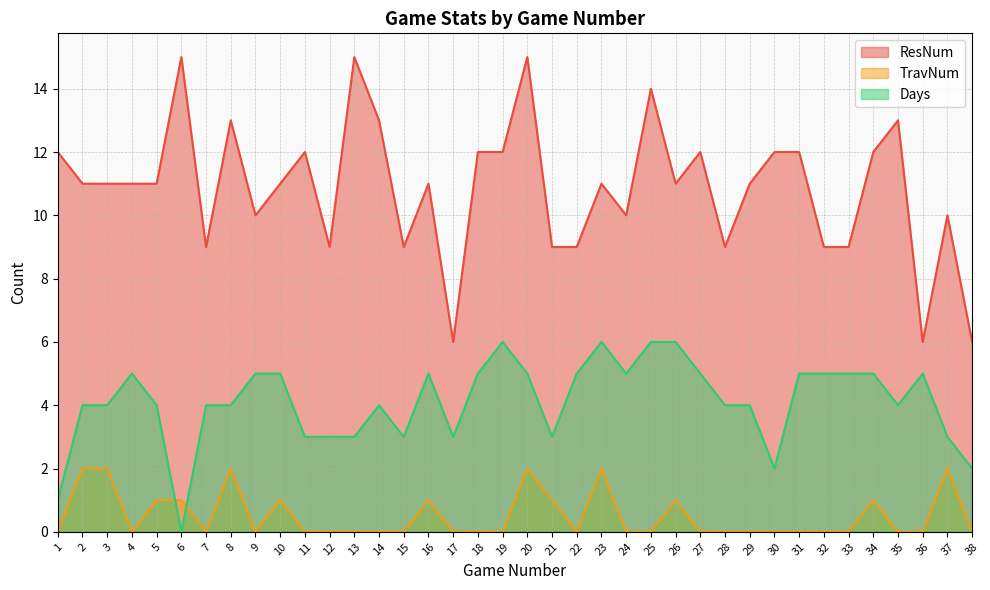

How many lines are shown in the chart?

3